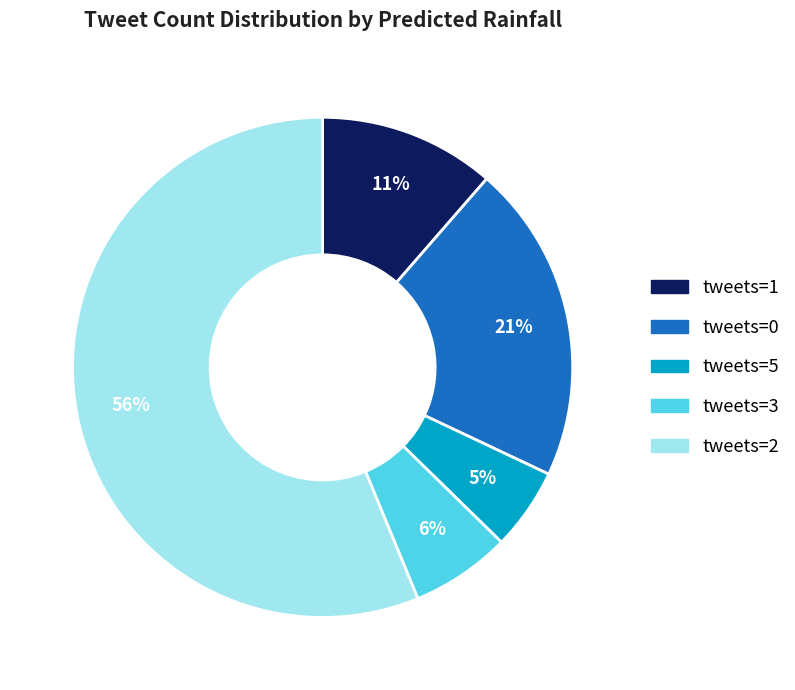

Which slice is the smallest?

tweets=5